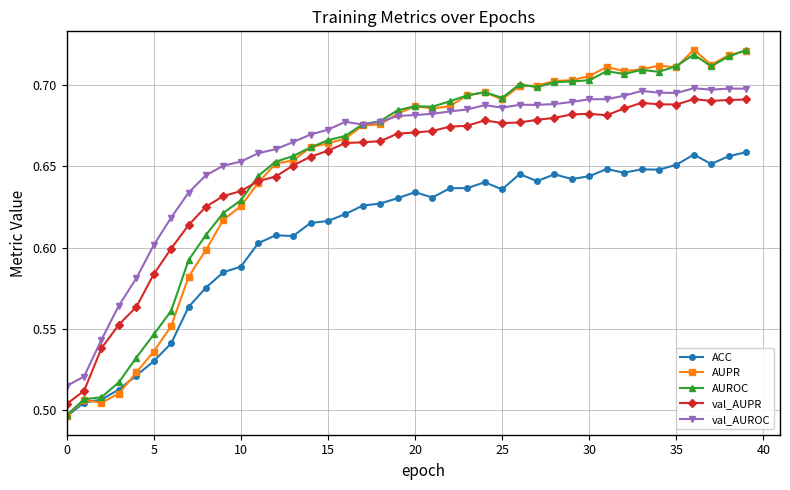

In ACC, how many points are lower than both neighbors (excluding endpoints)?

8